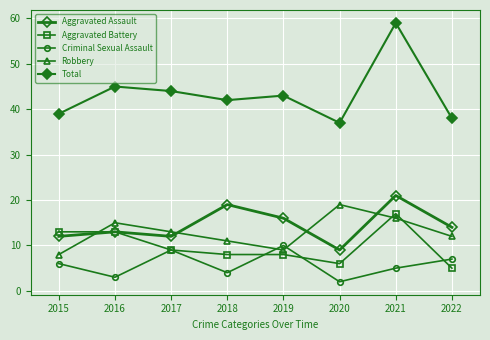

Between 2019 and 2021, which is larger?

2021